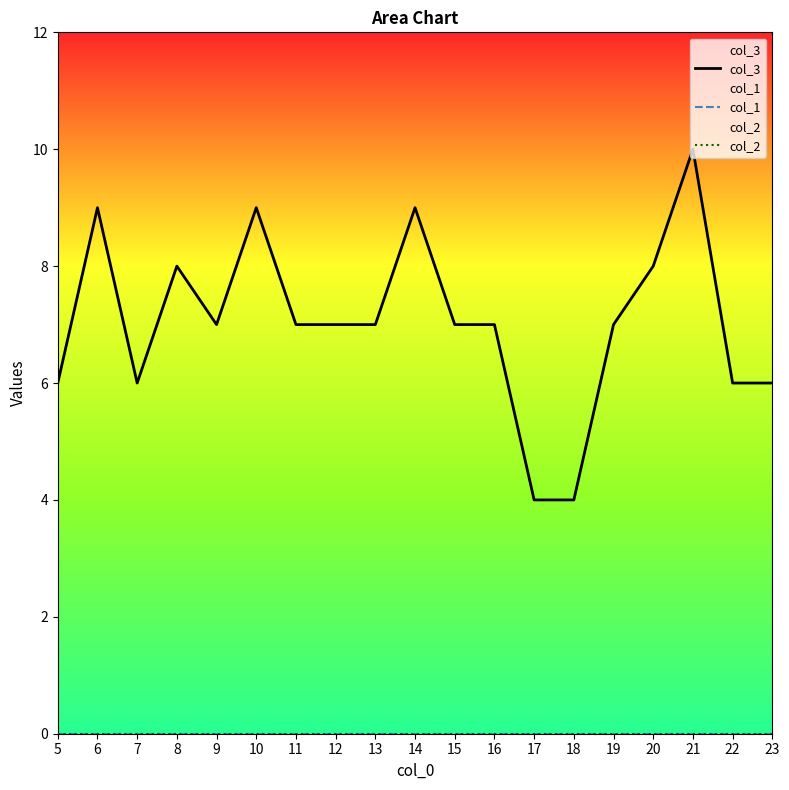

Which series has the widest spread of values?

col_3